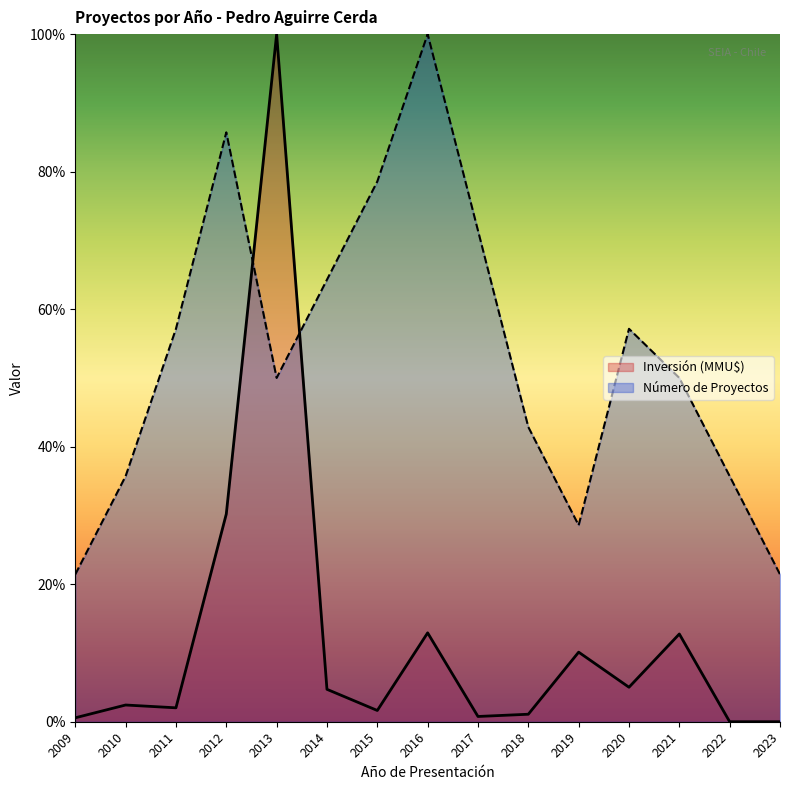

What is the difference between the second highest and second lowest values in the Número de Proyectos series?

64.3